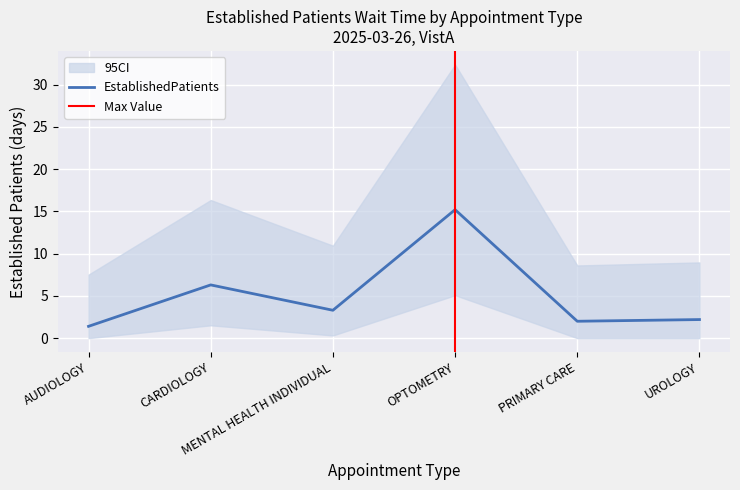

How many interior local peaks (higher than both neighbors) does the data have?

2